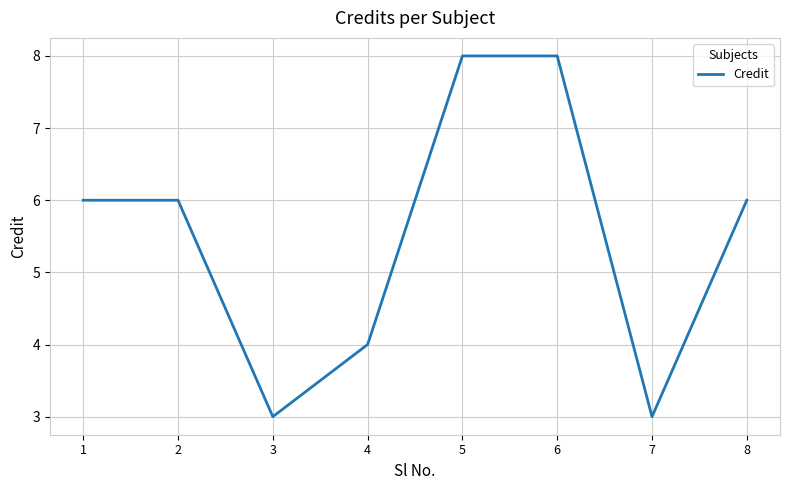

Approximately how many times larger is the value at 7 compared to 6?

0.4